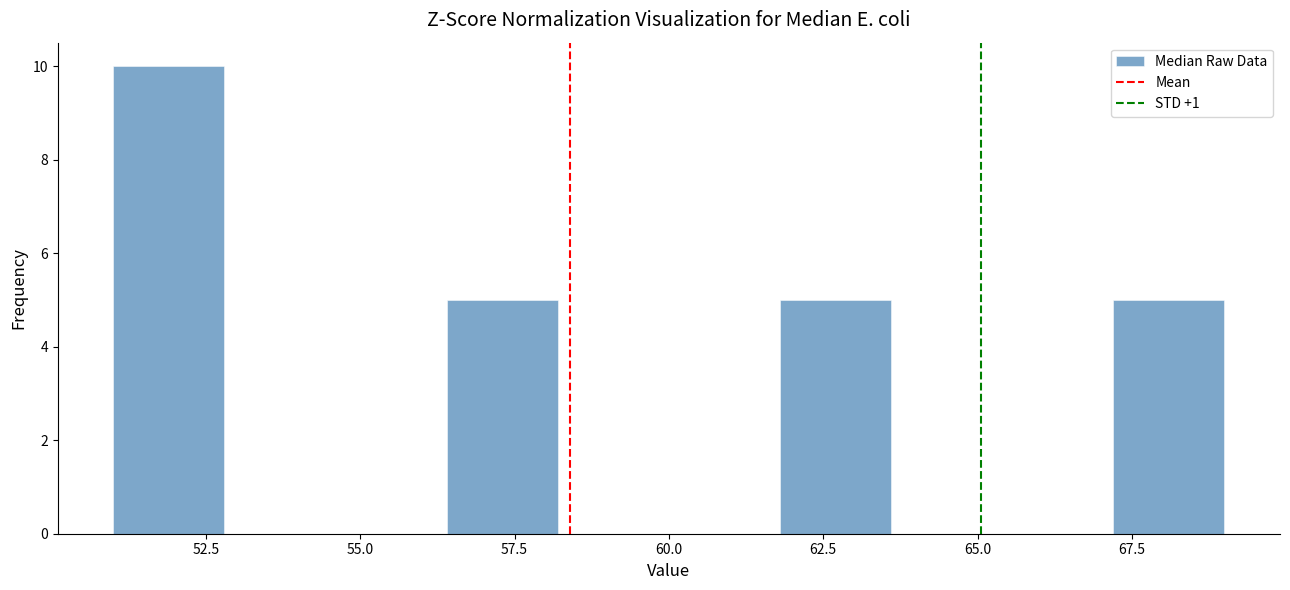

Read against the x-axis, roughly where is the centre of the tallest bar?

52.0